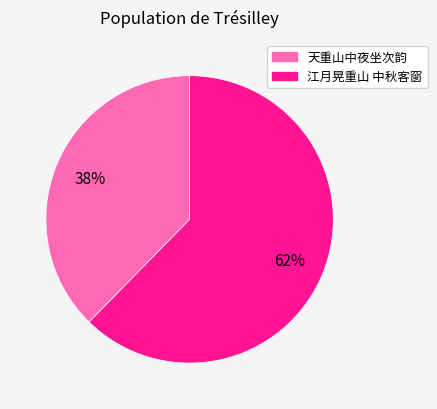

To the nearest percent, what is the combined percentage of 天重山中夜坐次韵 and 江月晃重山 中秋客窗?

100%